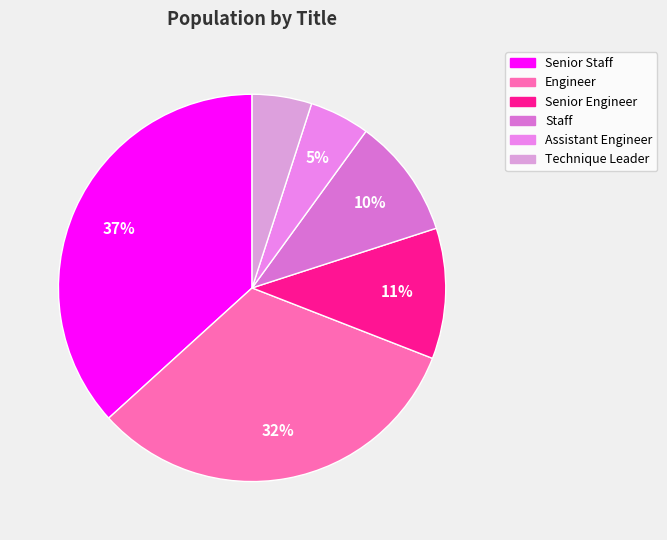

To the nearest percent, what percentage of the pie is Senior Staff?

37%